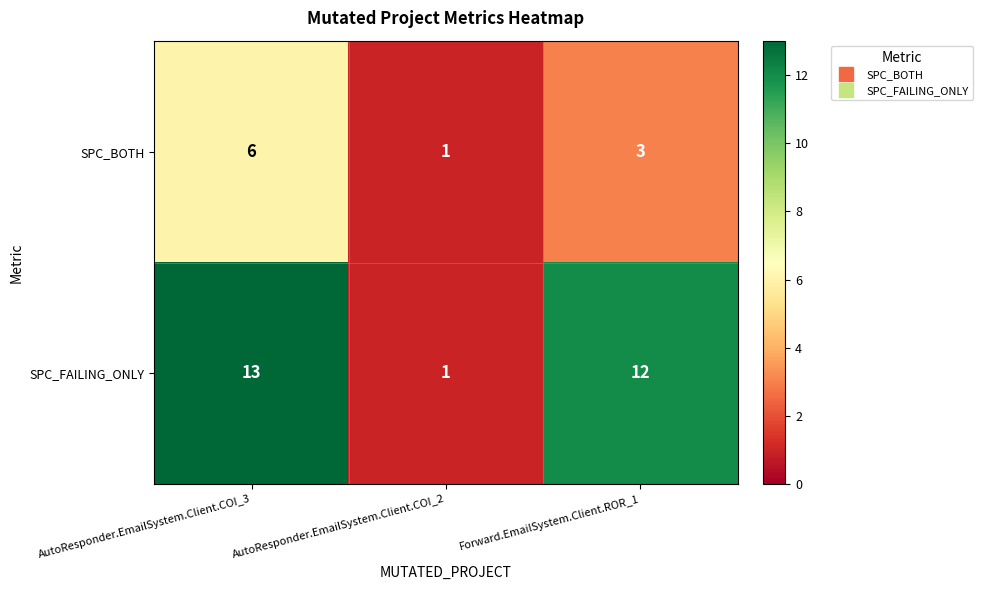

At which label does SPC_FAILING_ONLY reach its minimum?

AutoResponder.EmailSystem.Client.COI_2